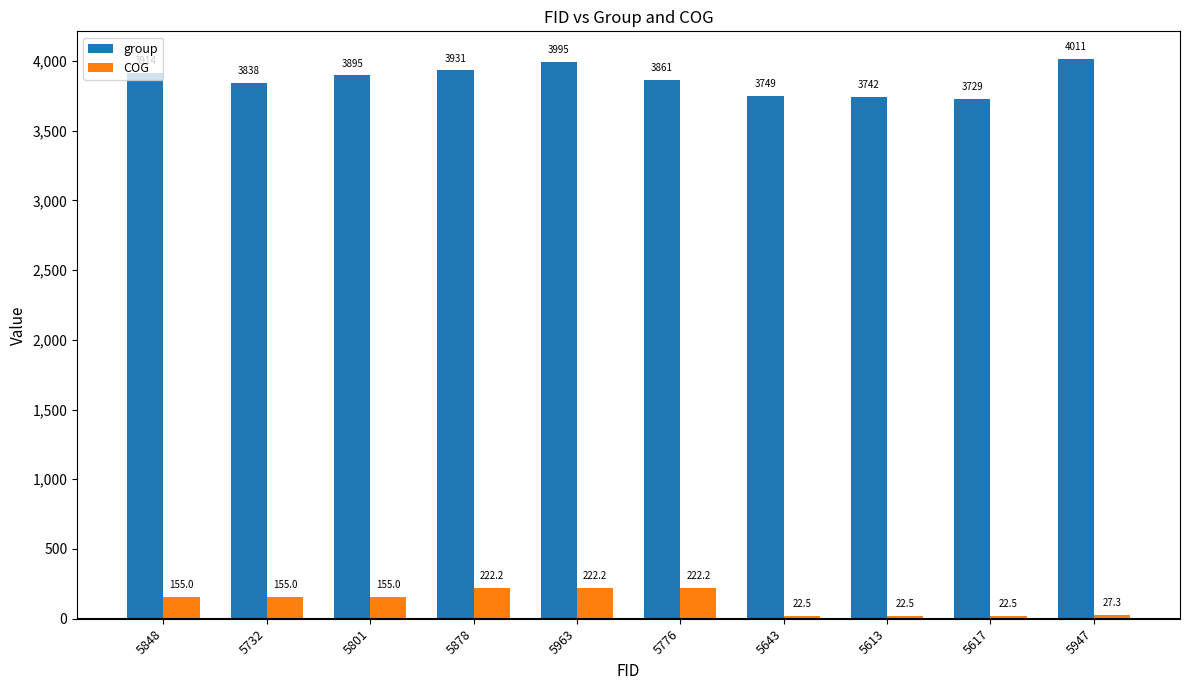

What is the difference between the highest and lowest values at 5963?

3772.8